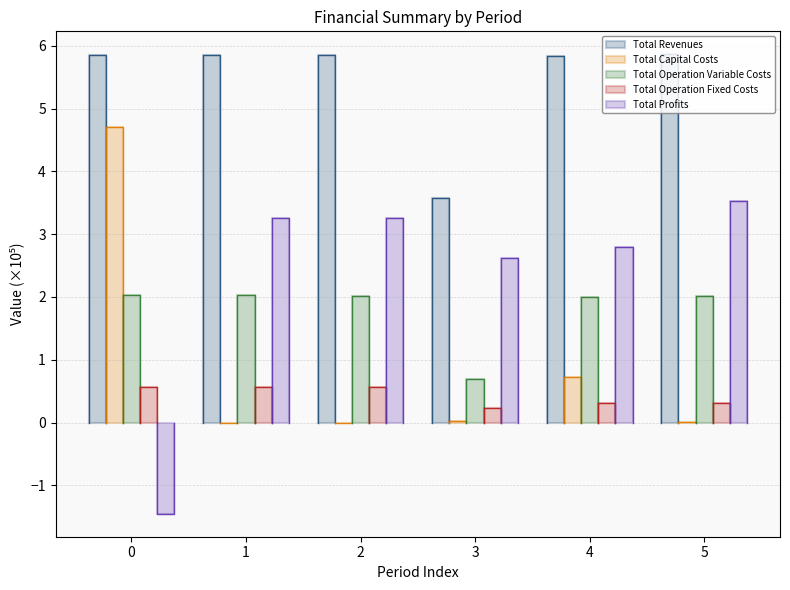

Which series has the largest range (max minus min)?

Total Profits